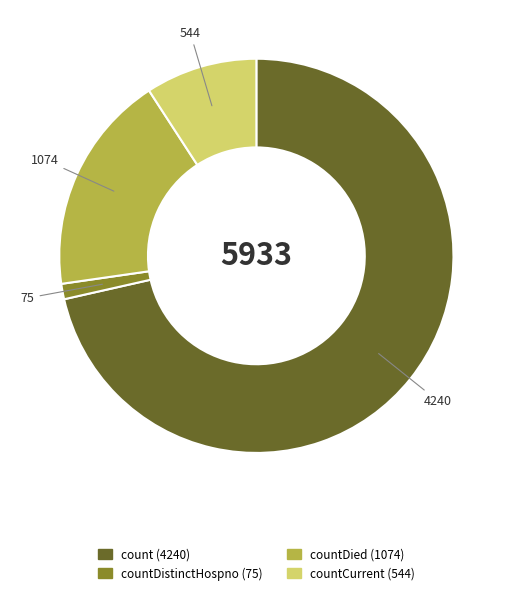

Is there a majority slice in this chart?

Yes